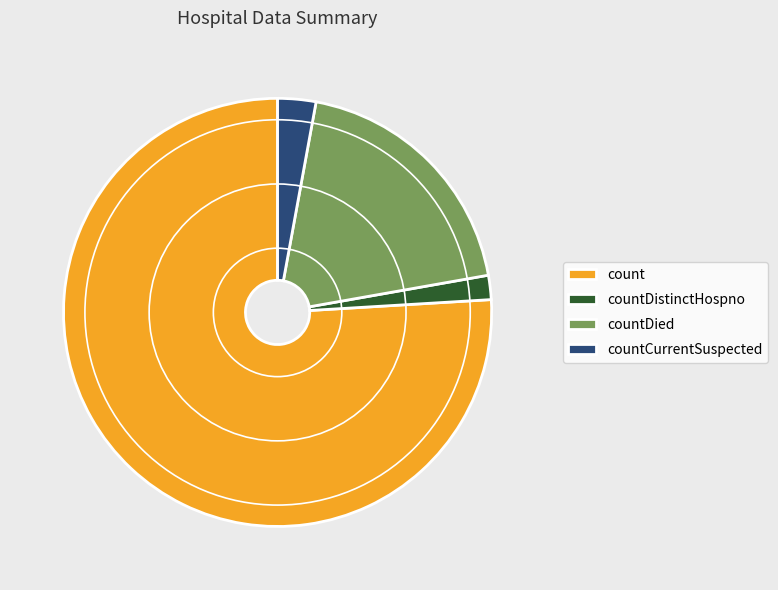

Does countDistinctHospno account for over 50% of the chart?

No